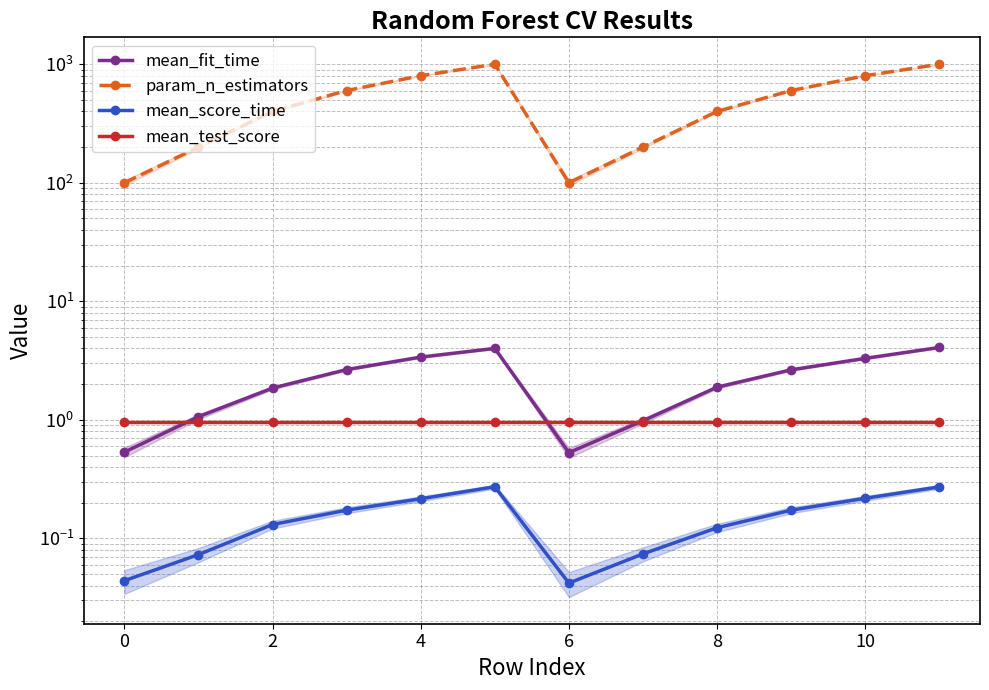

Which series has the largest range (max minus min)?

param_n_estimators